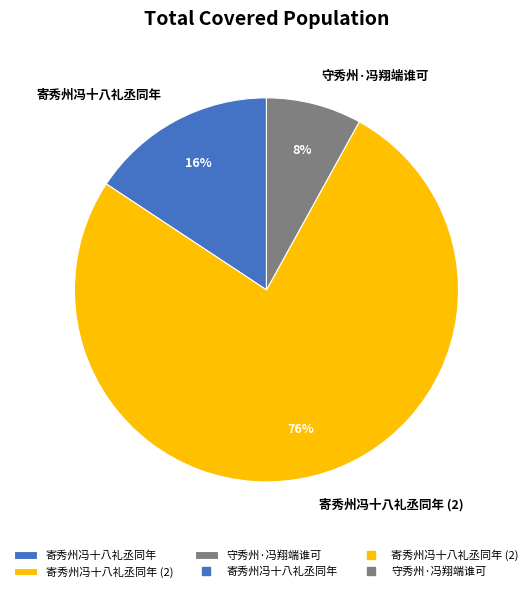

The 寄秀州冯十八礼丞同年 slice represents 87% of the pie. True or false?

False